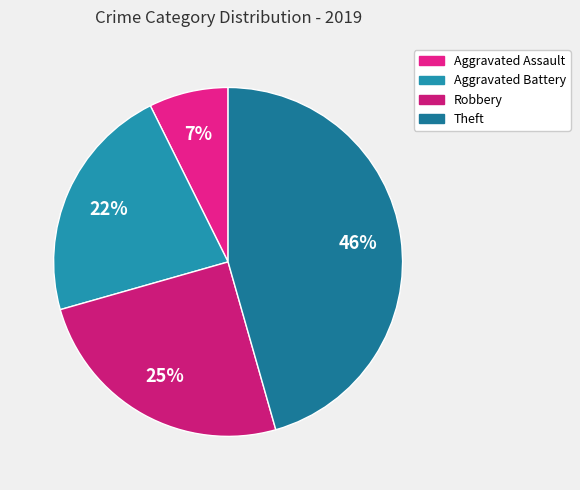

What is the largest slice in the pie chart?

Theft